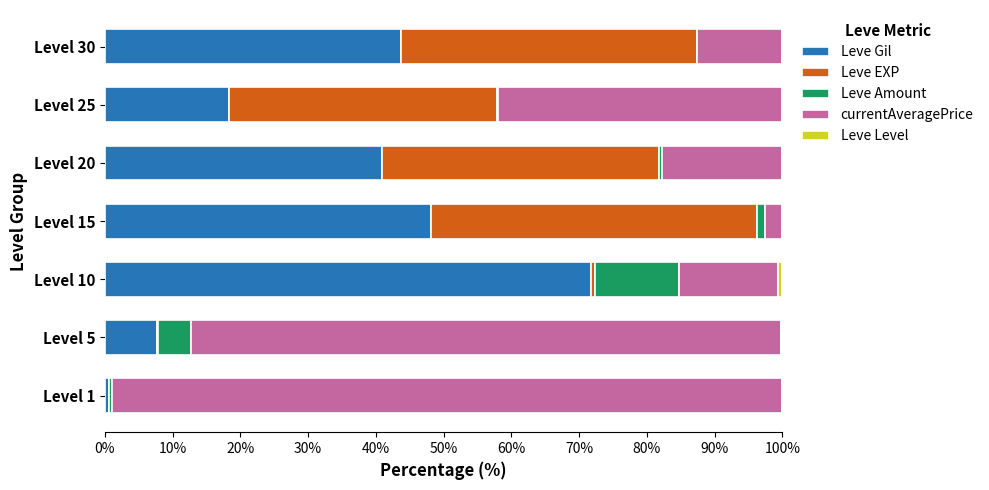

Is it true that Leve Gil equals 31.8 at Level 10?

False